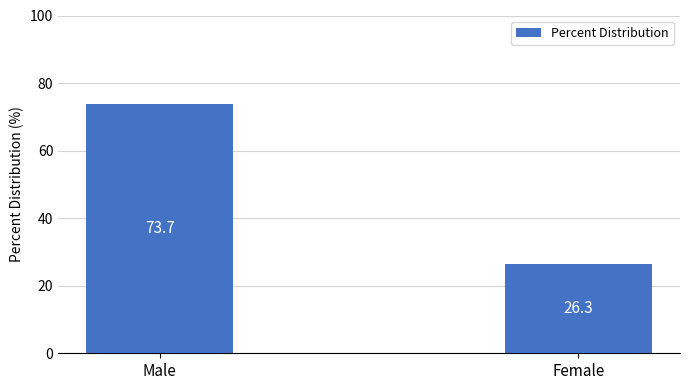

Reading right to left, list all the values displayed in this chart.

26.3	73.7